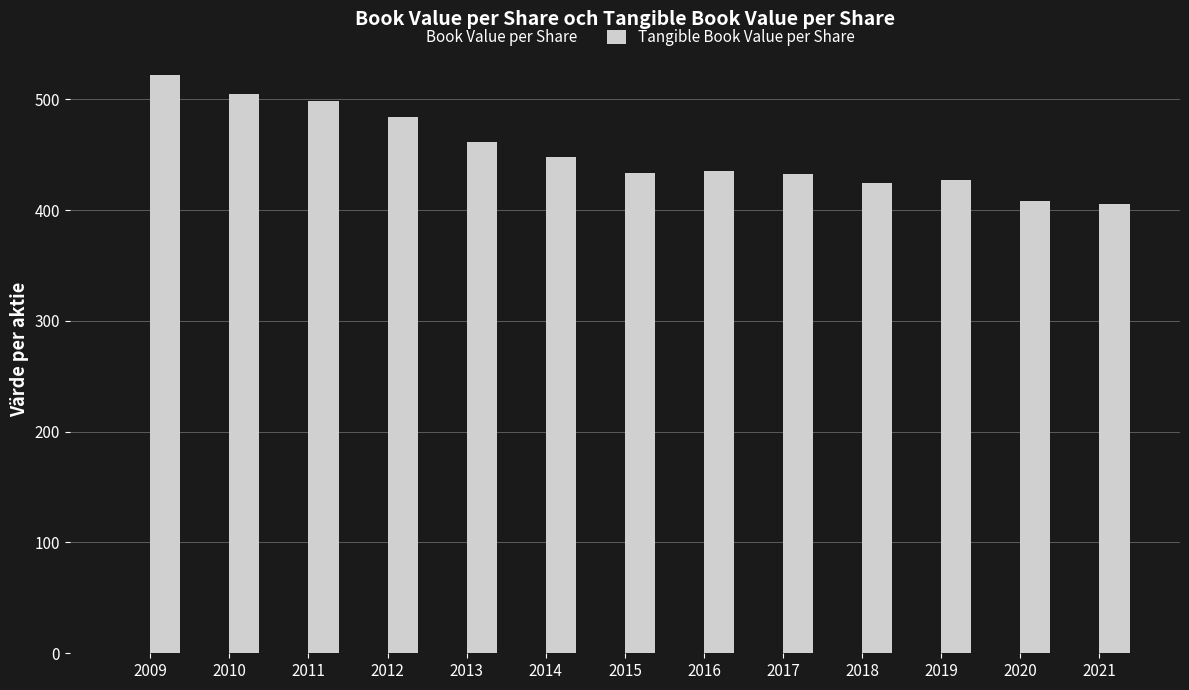

What are all the series names shown in the legend?

Book Value per Share, Tangible Book Value per Share